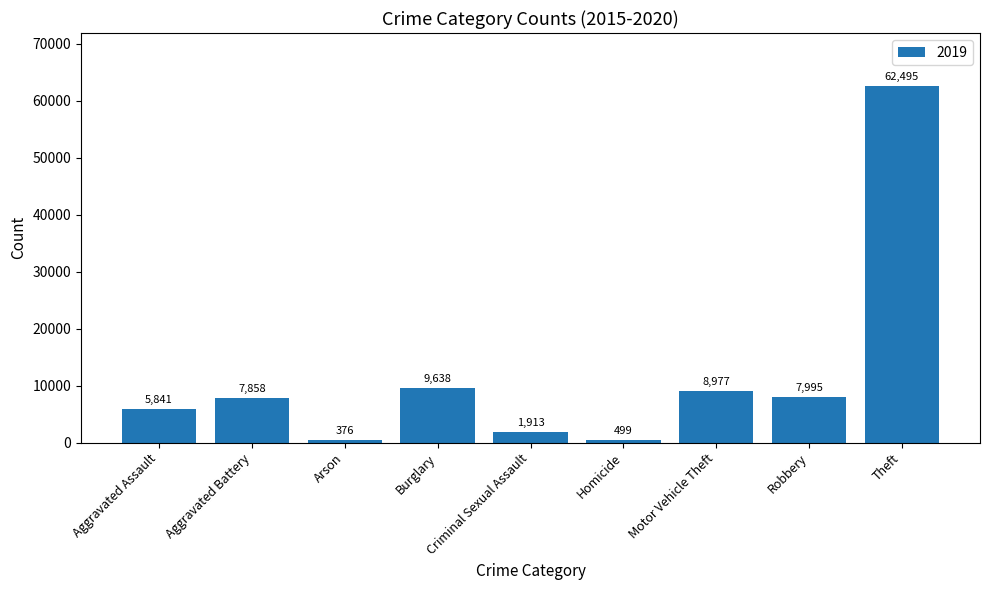

What is the average value?

11732